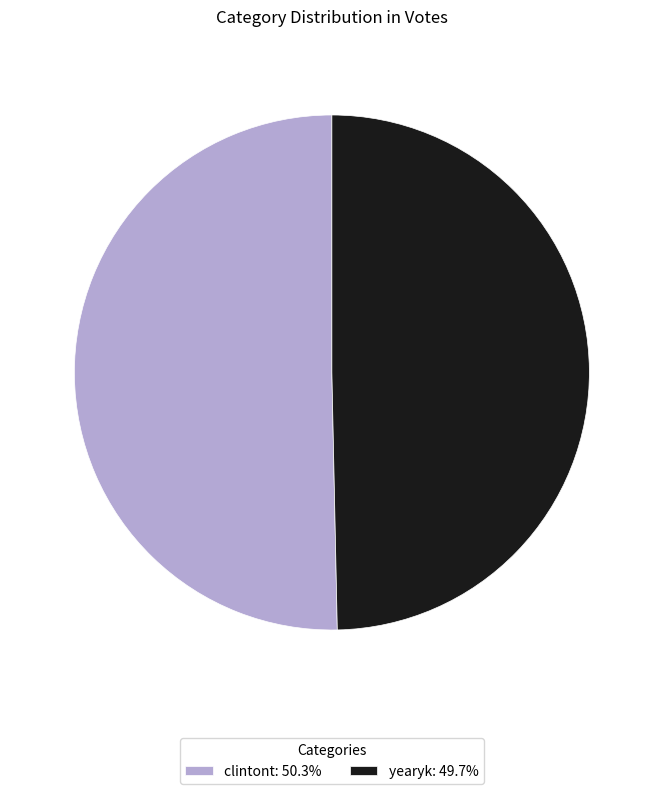

The yearyk slice represents 55% of the pie. True or false?

False